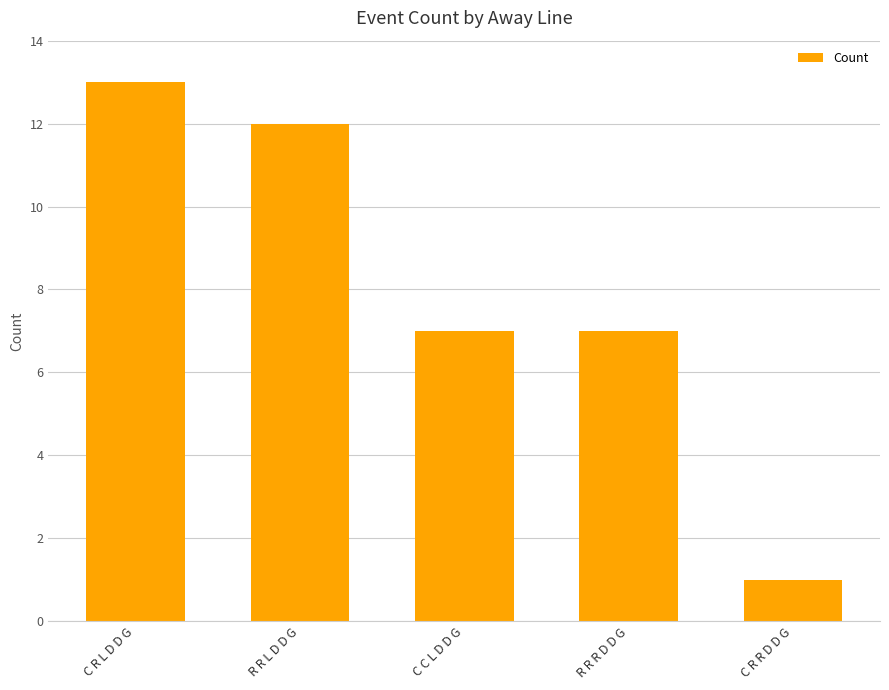

Reading left to right, transcribe all the data shown in this chart.

C R L D D G=13	R R L D D G=12	C C L D D G=7	R R R D D G=7	C R R D D G=1